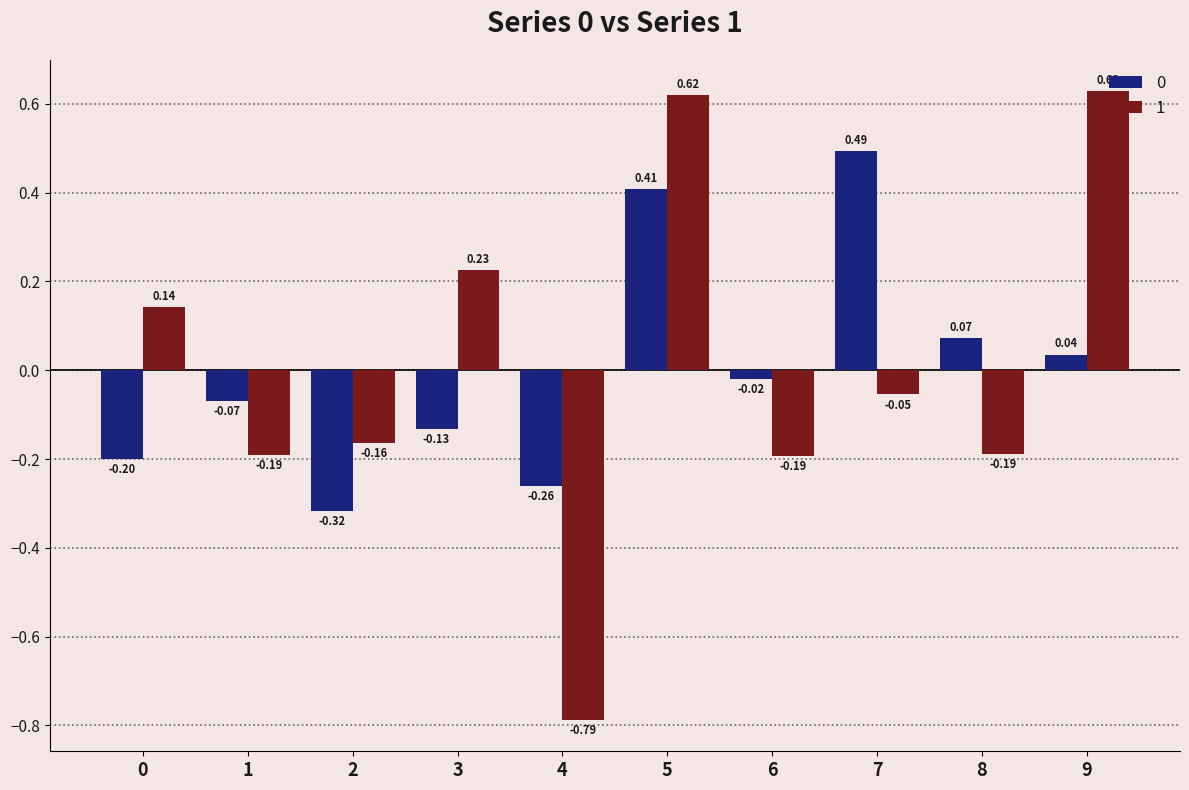

What is the difference between the maximum and minimum values in the 0 series?

0.8